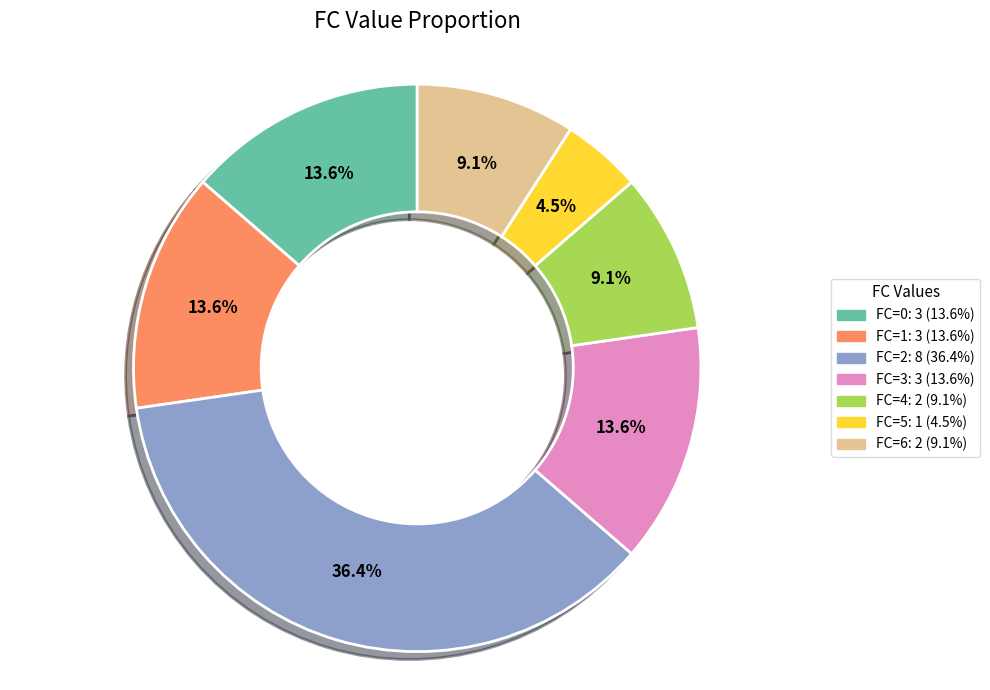

Is there a majority slice in this chart?

No